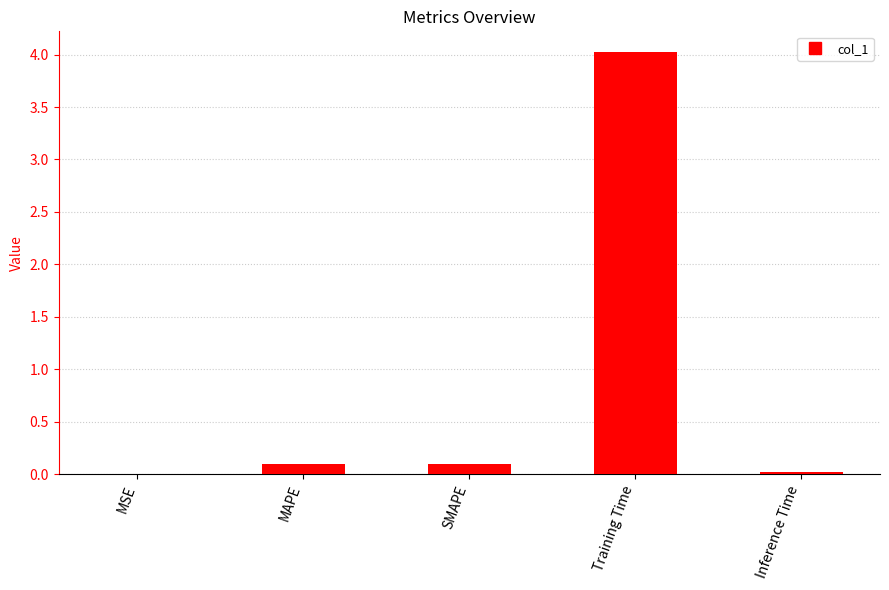

What is the change in value from MSE to SMAPE?

+0.1